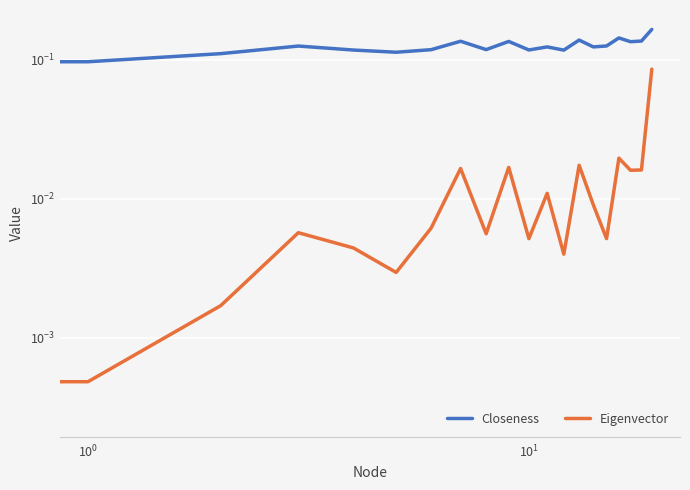

List the series in order of their overall mean, highest first.

Closeness, Eigenvector